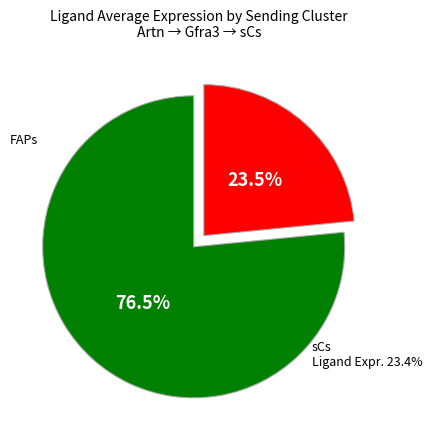

To the nearest percent, what is the difference between the FAPs and sCs slice percentages?

53%